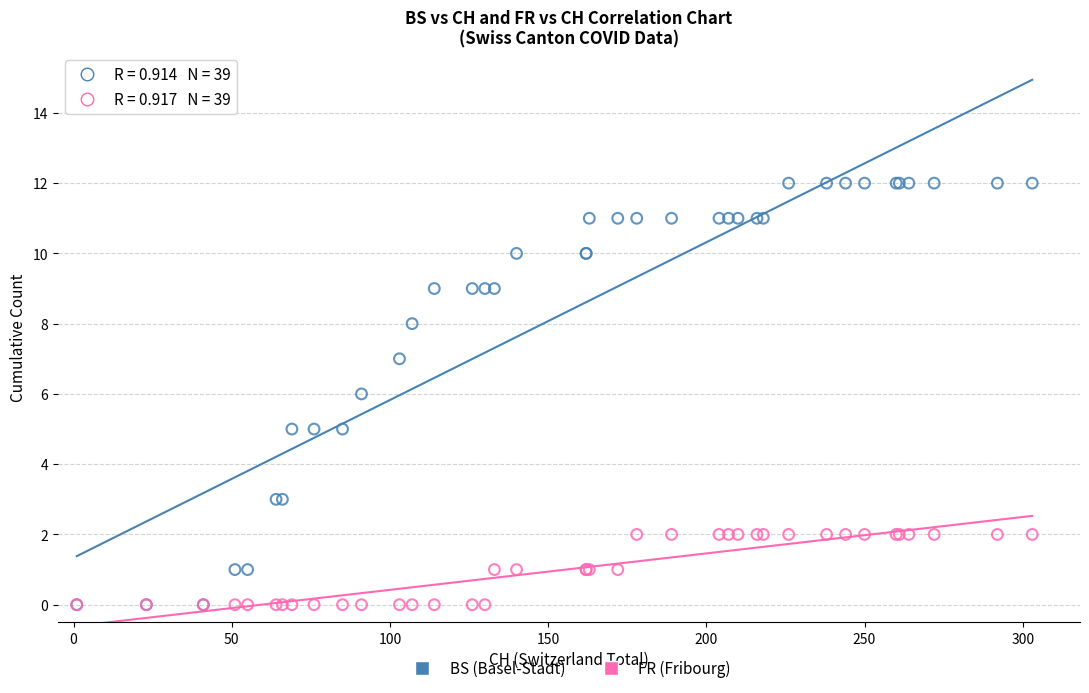

Which series has the largest Y range (max minus min)?

BS (Basel-Stadt)